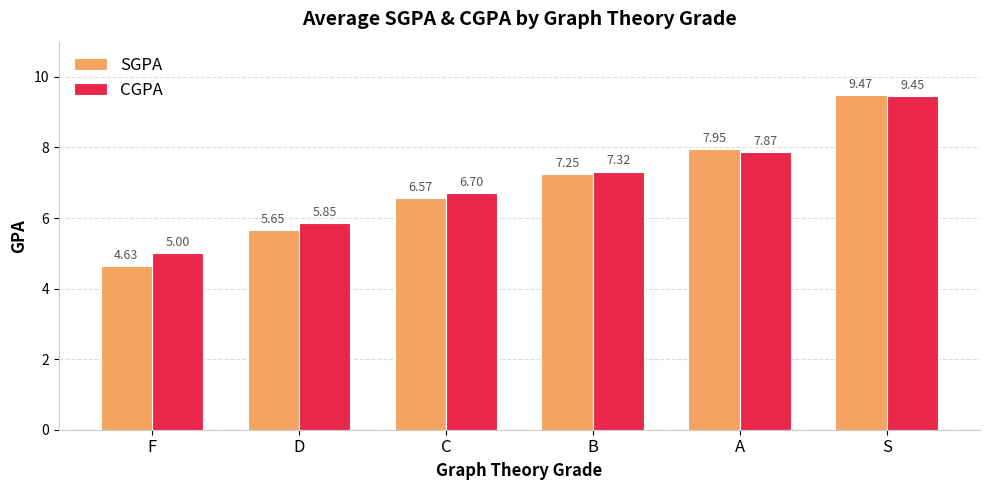

At which label does CGPA first exceed 7?

B